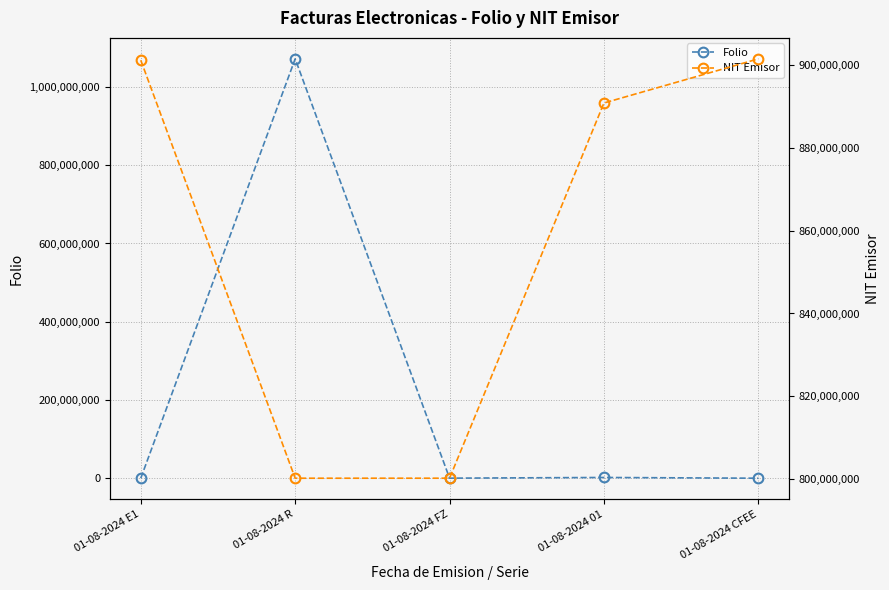

Is the value of NIT Emisor at 01-08-2024 01 greater than the value of Folio at 01-08-2024 R?

No